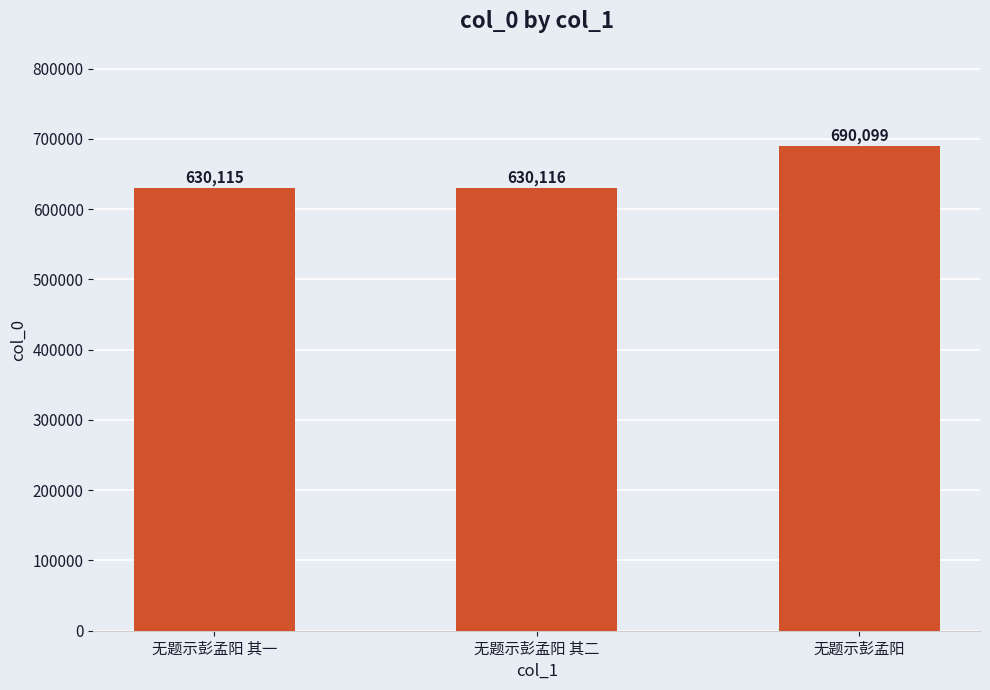

The value at 无题示彭孟阳 其二 is 630116. True or false?

True